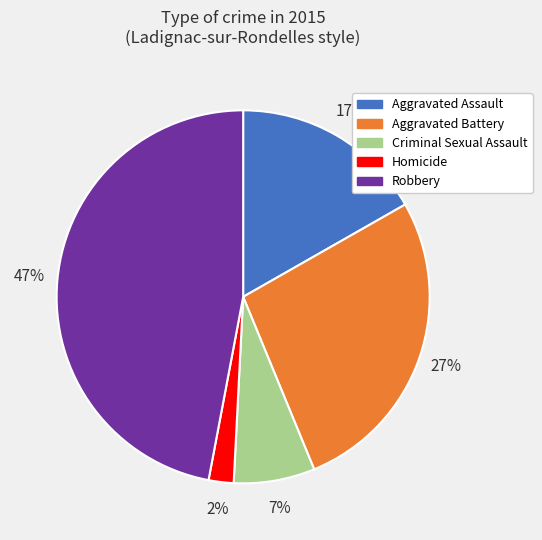

Does Aggravated Battery represent more than half of the total?

No